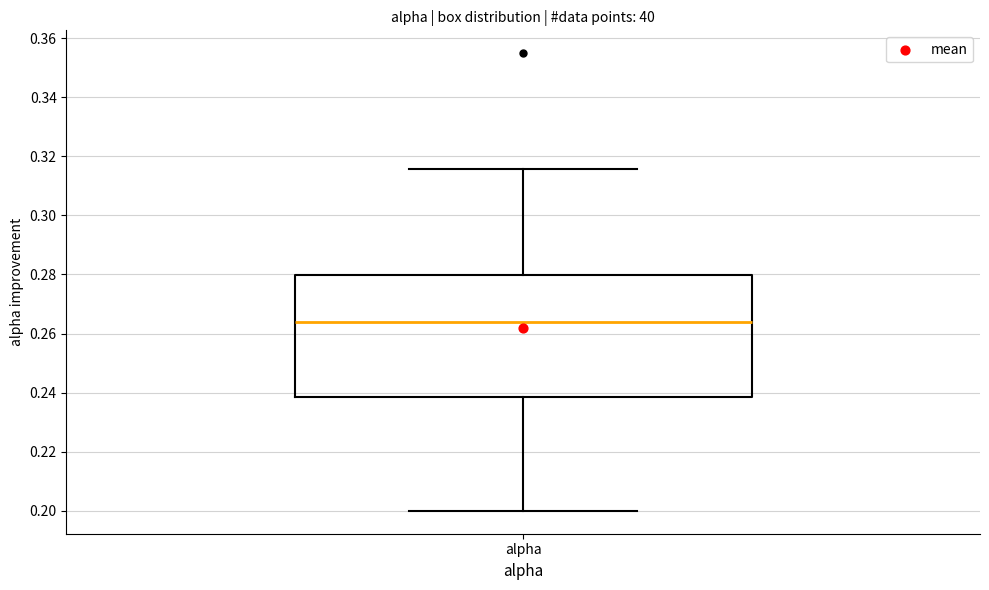

Read this box plot against the y-axis: the position of the median line, the range covered by the box, and the ends of both whiskers. The values are not printed on the chart, so give them approximately, as read against the axis.

median 0.264, box 0.238 to 0.280, whiskers 0.200 to 0.316